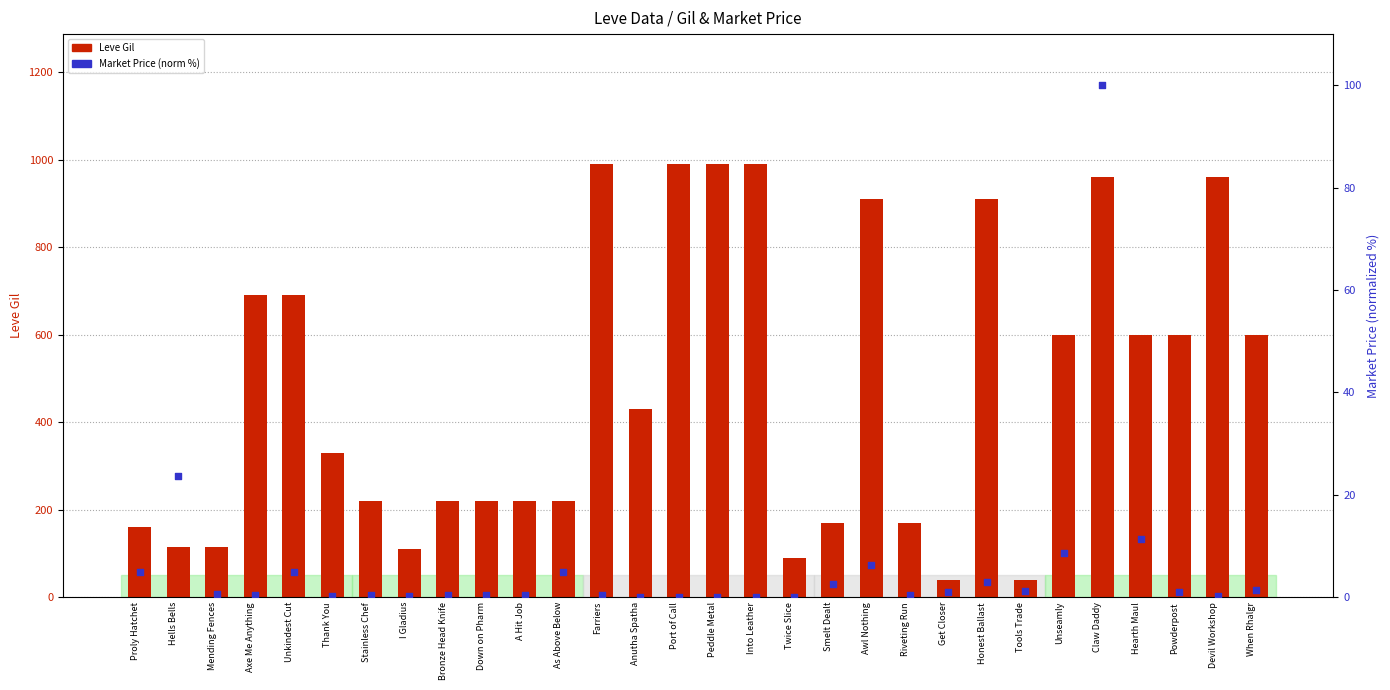

Which series has the largest total across all categories?

Leve Gil